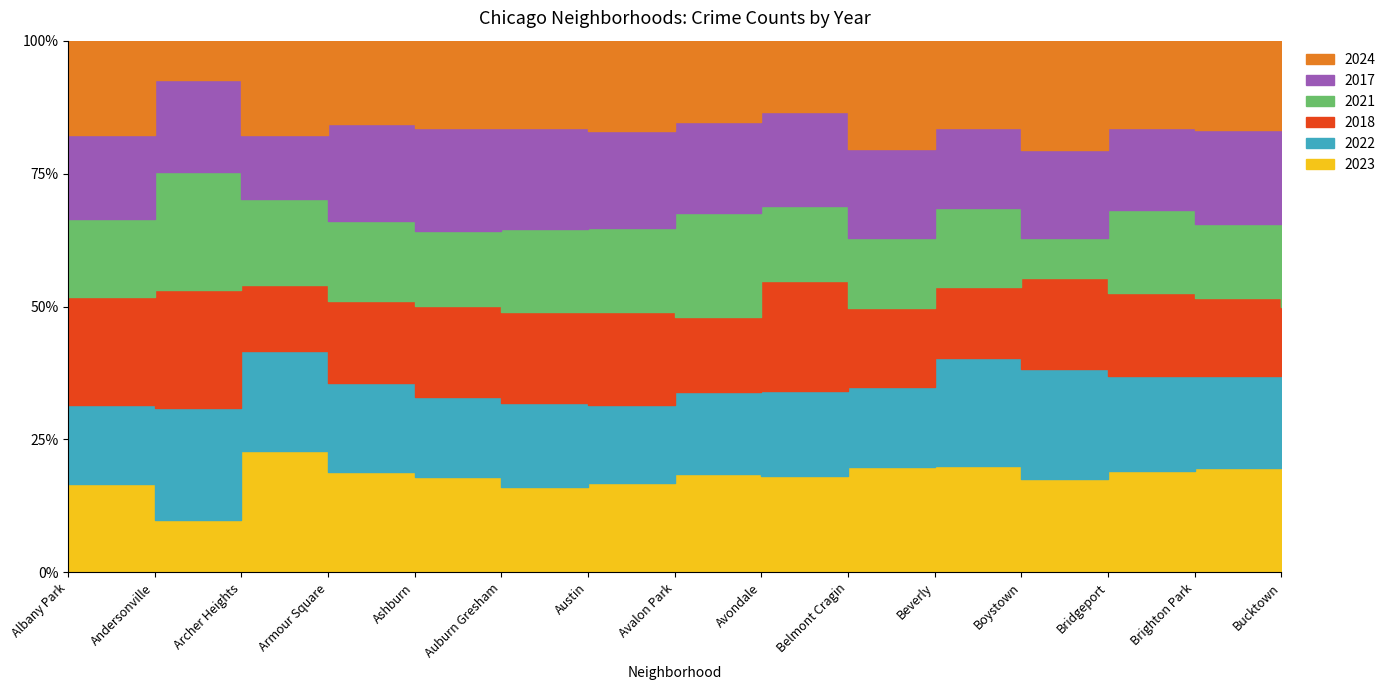

Between Andersonville and Armour Square, which is larger?

Armour Square